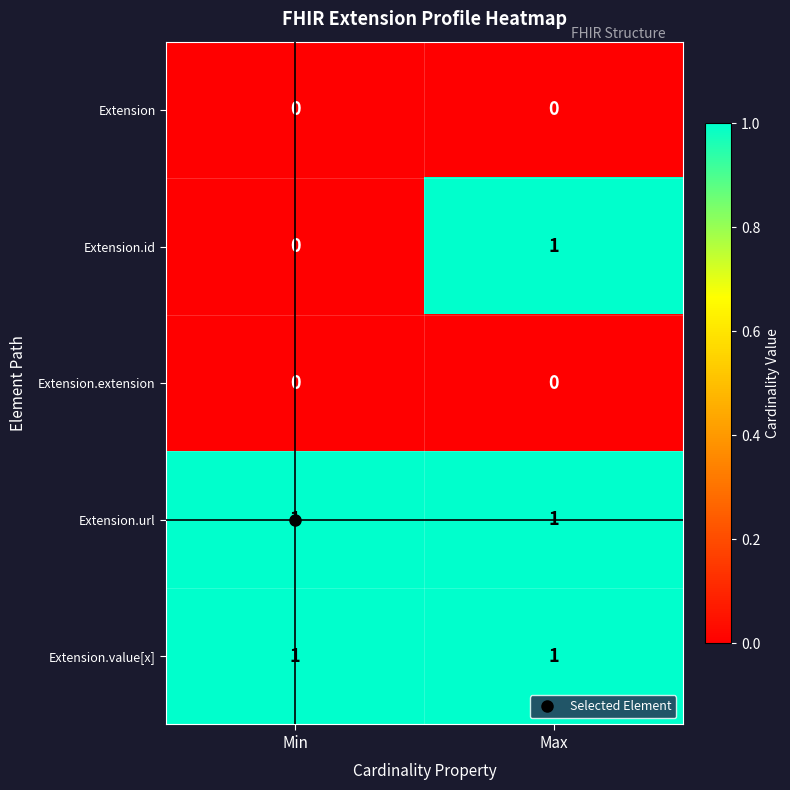

What is the total value across all series at Min?

2